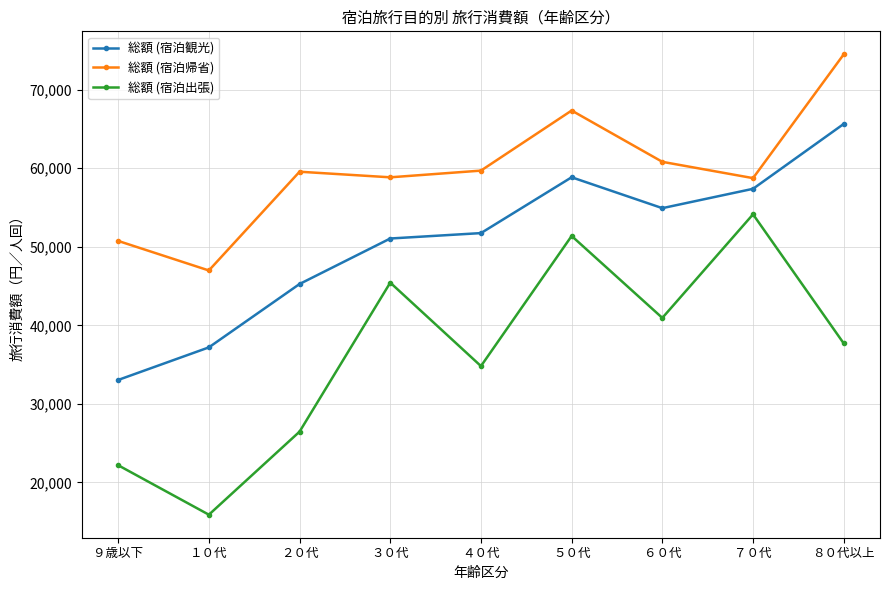

Which series changed the most between ５０代 and ７０代?

総額 (宿泊帰省)